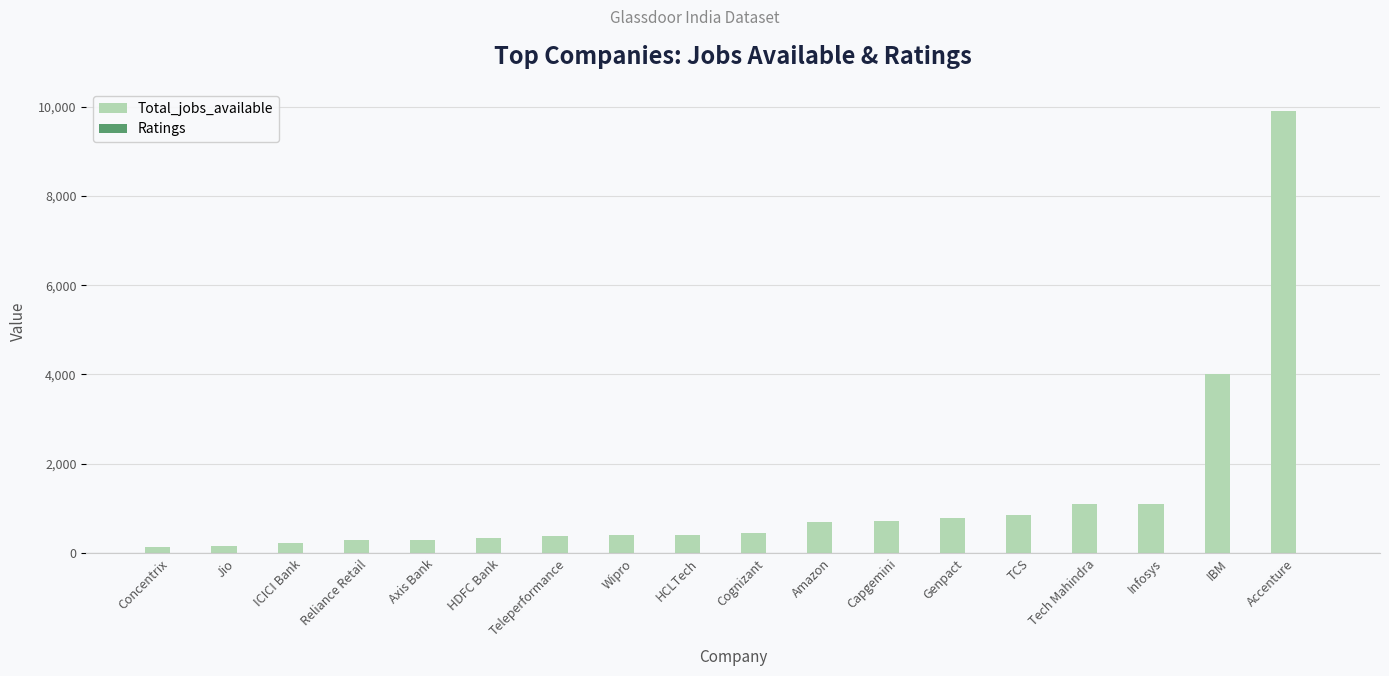

At which label is Total_jobs_available closest to 5013?

IBM